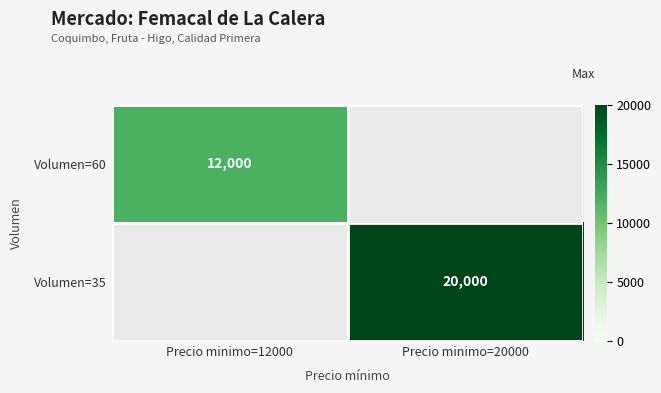

How many distinct data groups are displayed?

2